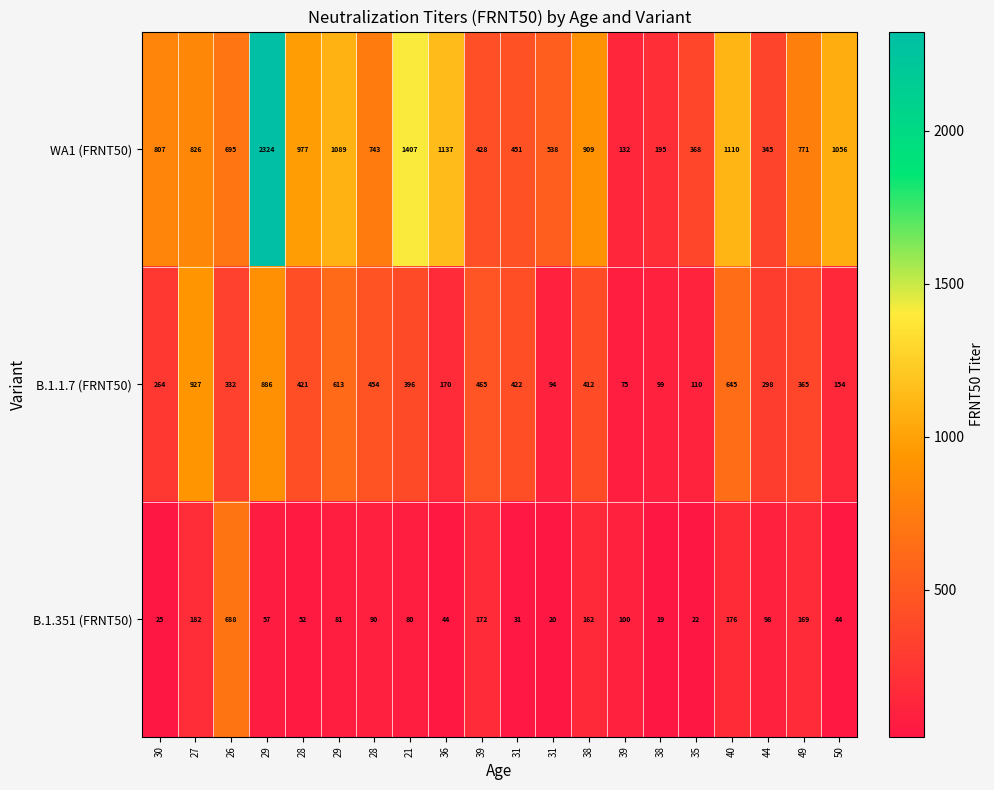

Between 26 and 36, which is larger?

36